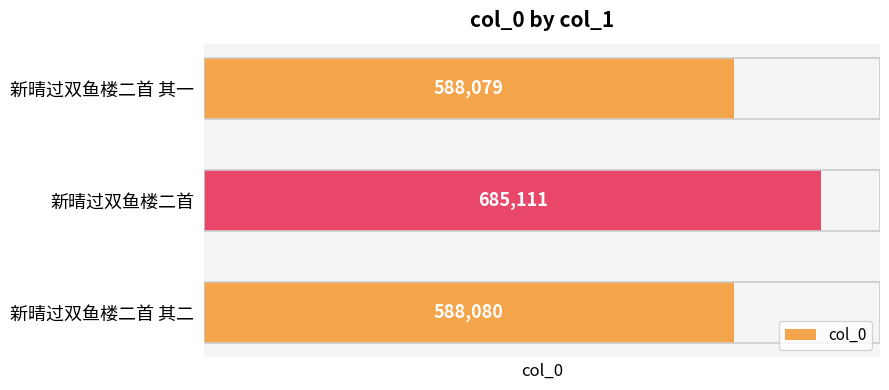

At which category does the chart reach its peak across all series?

新晴过双鱼楼二首